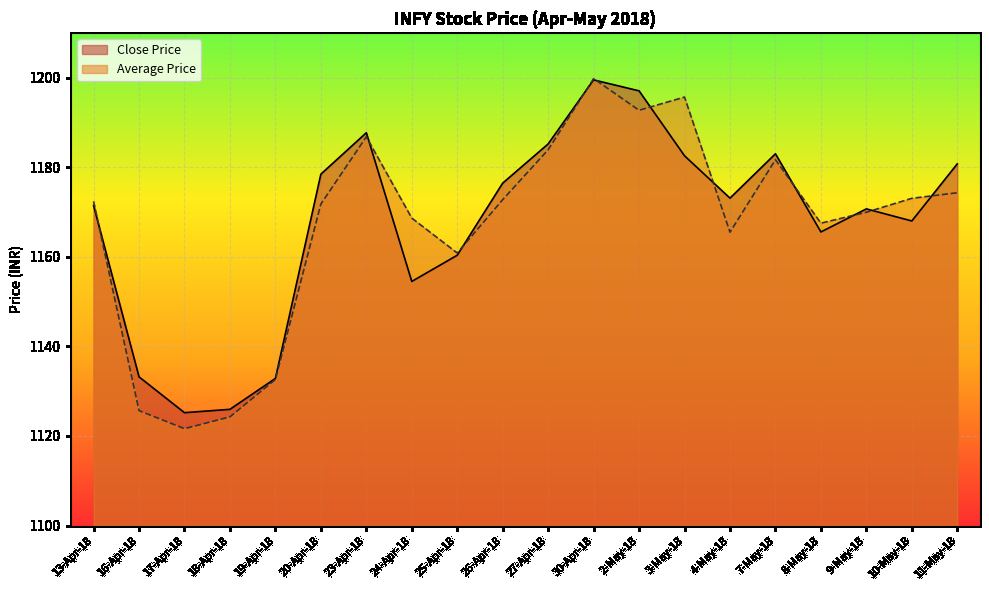

True or false: Close Price has a value of 1720.6 at 13-Apr-18.

False